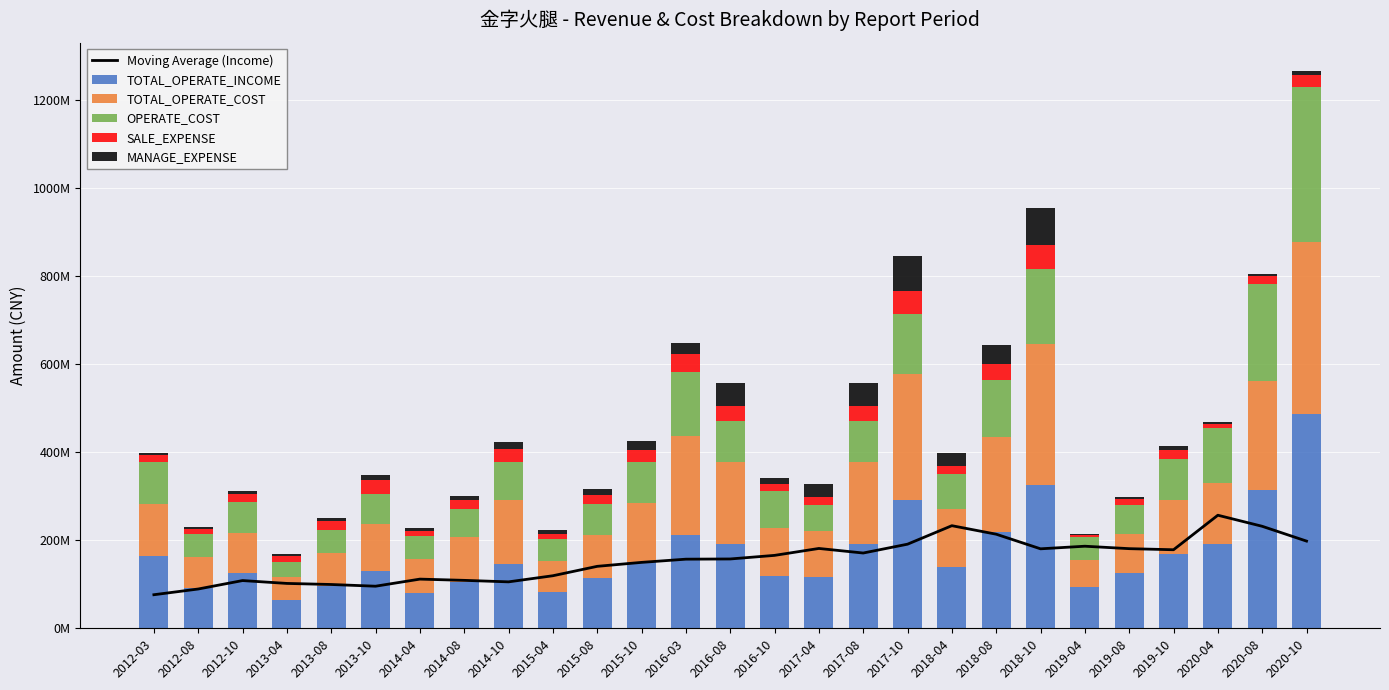

What is the minimum value for SALE_EXPENSE?

5.9